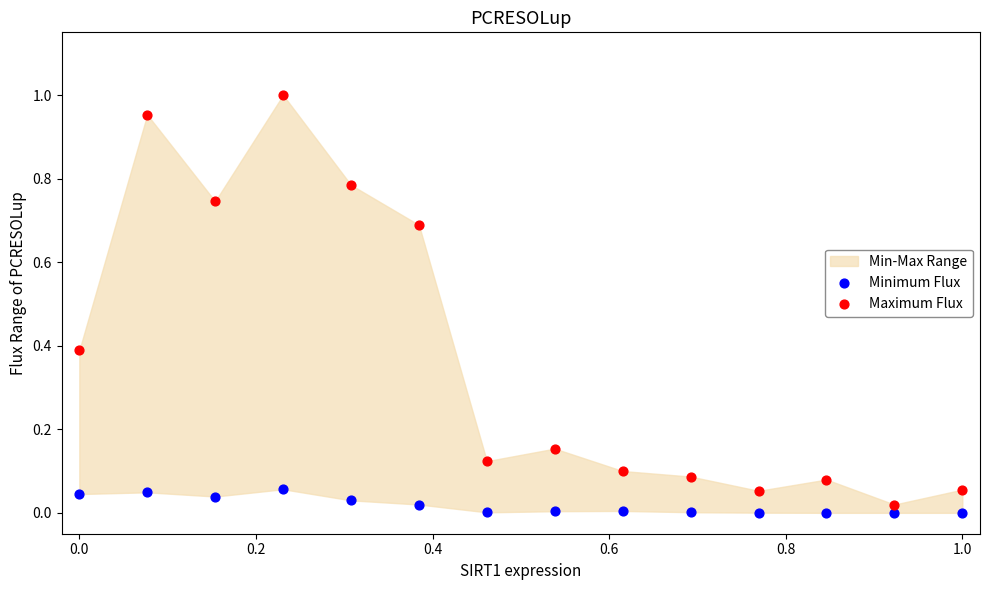

Which series contains the highest Y value?

Maximum Flux